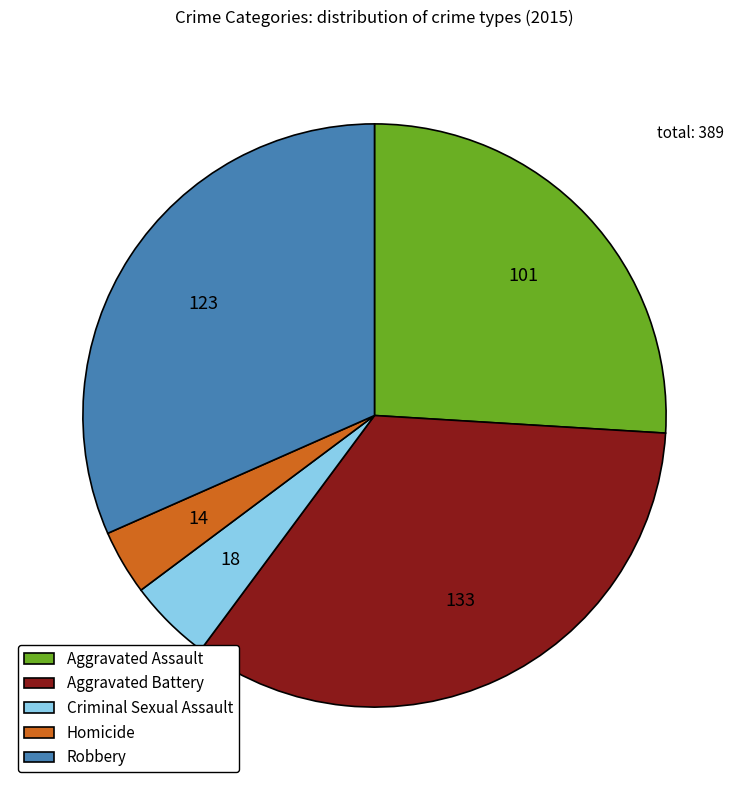

Between Aggravated Battery and Criminal Sexual Assault, which is larger?

Aggravated Battery